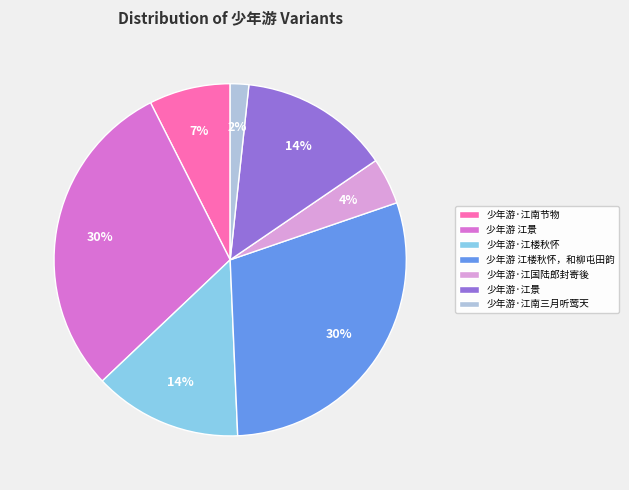

Between 少年游·江楼秋怀 and 少年游 江景, which is larger?

少年游 江景